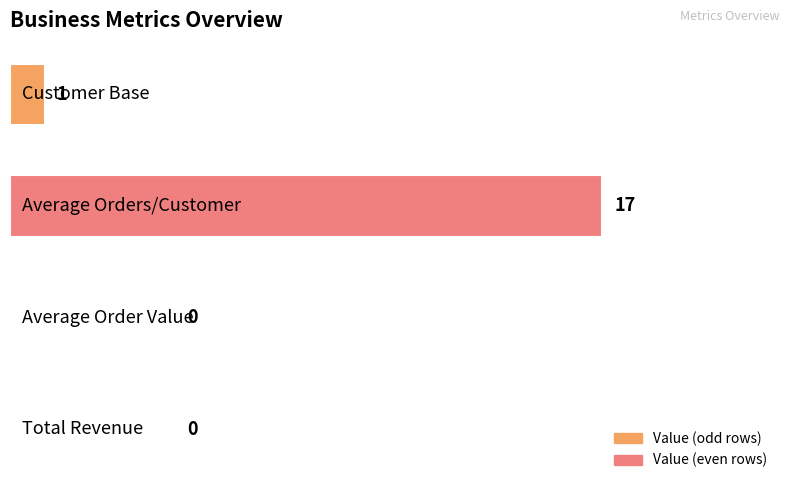

Count the number of categories in the chart.

4